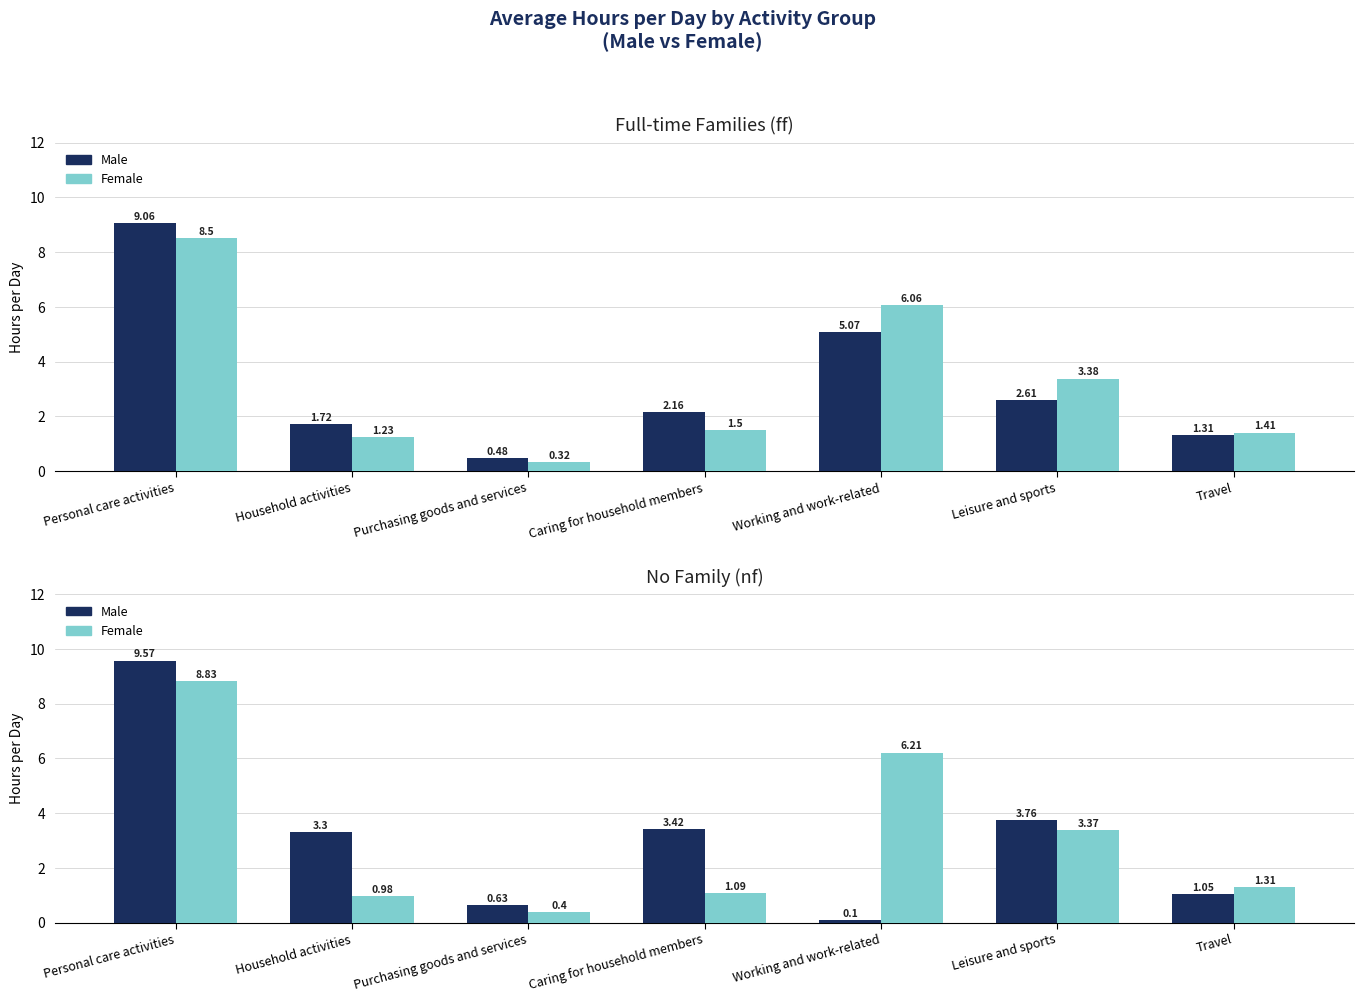

What is the total value across all series at Purchasing goods and services?

1.8